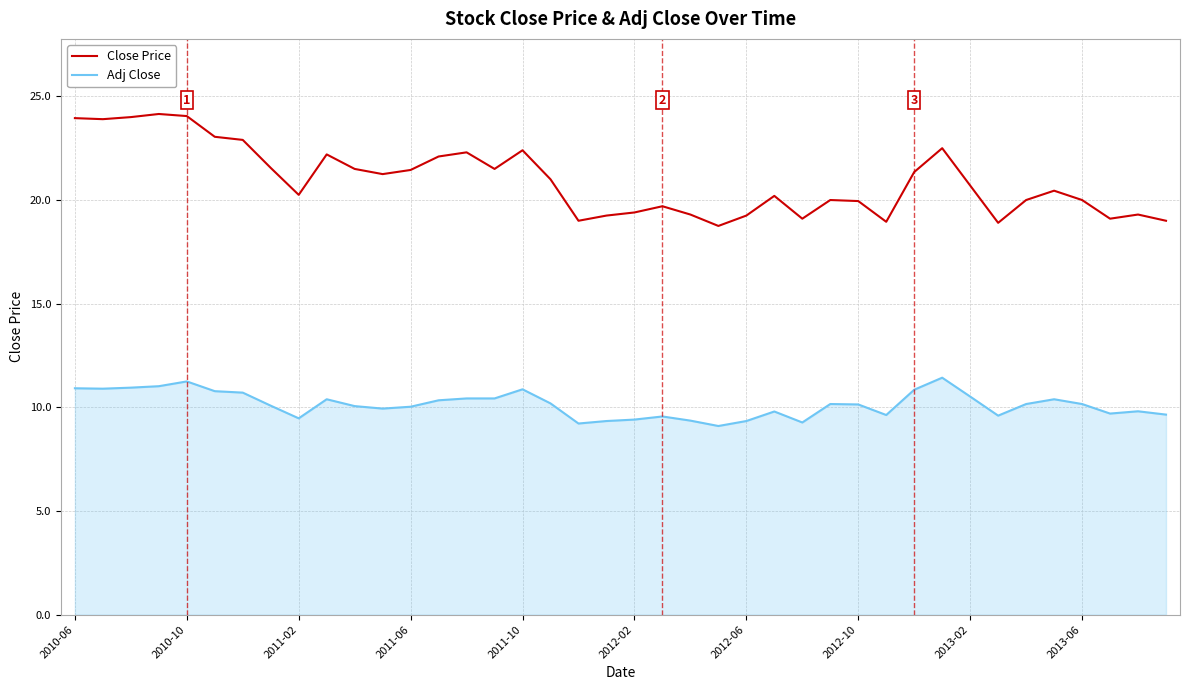

How many distinct data groups are displayed?

2